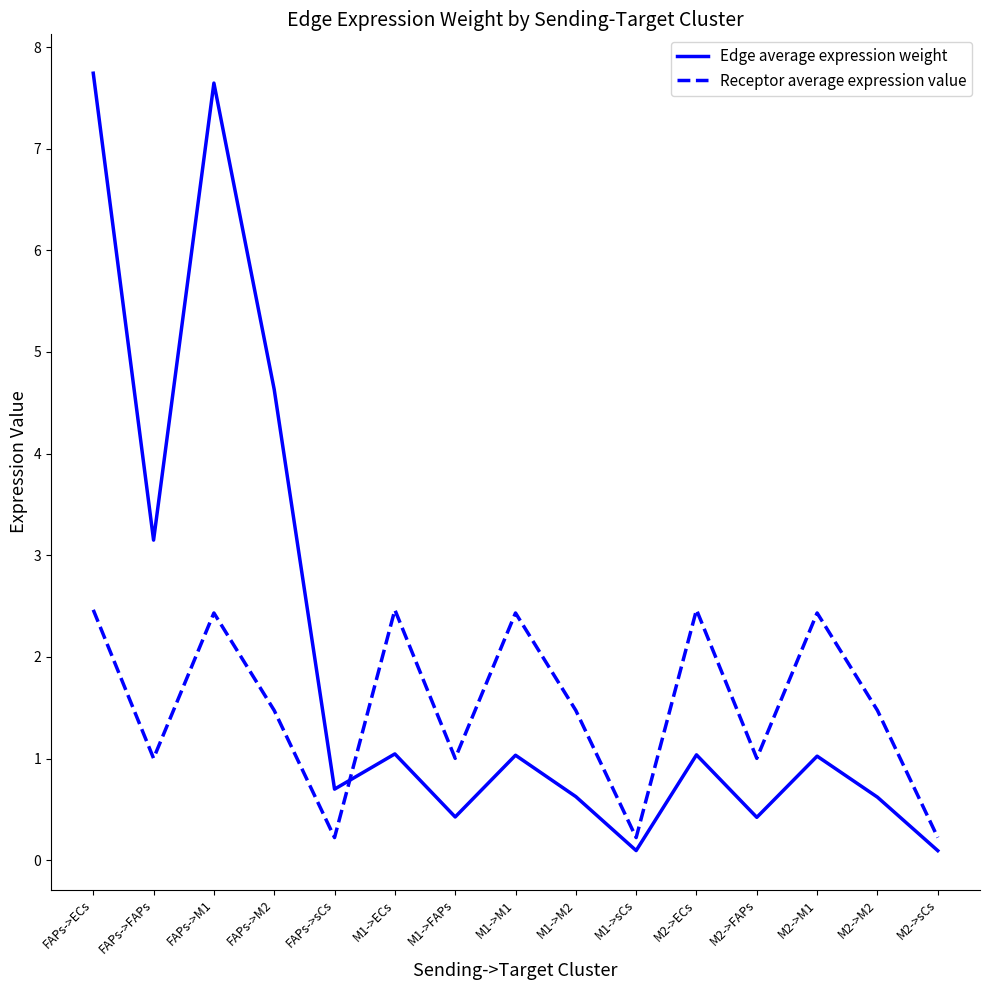

What is the sum of all Edge average expression weight values?

30.3